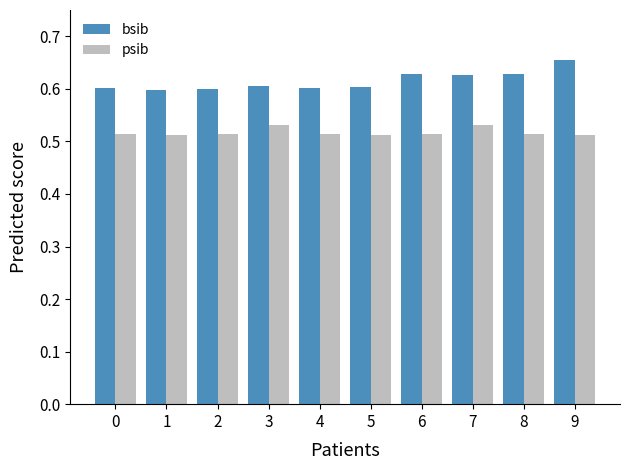

List the series in order of their overall mean, lowest first.

psib, bsib